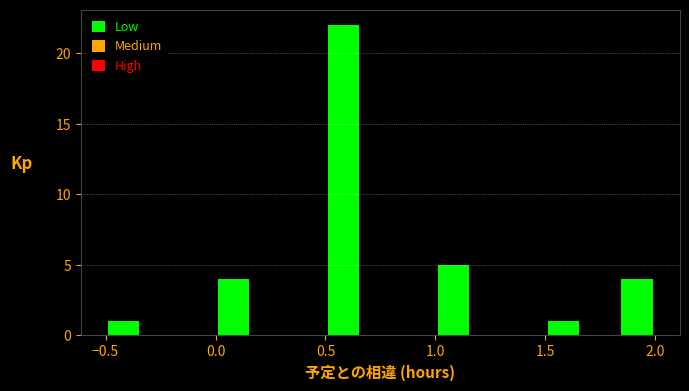

Around what value on the x-axis is the tallest bar? Give the approximate position of its centre, as read against the axis.

0.60